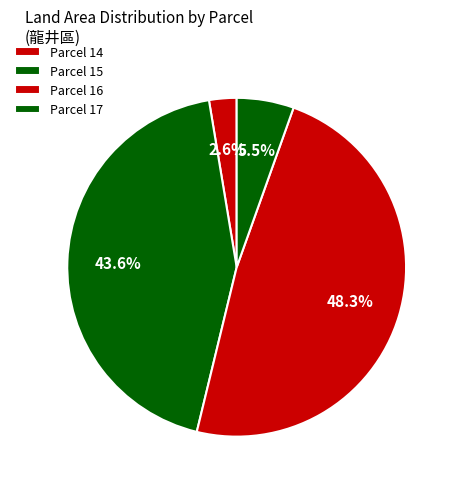

Count the number of slices in the pie.

4